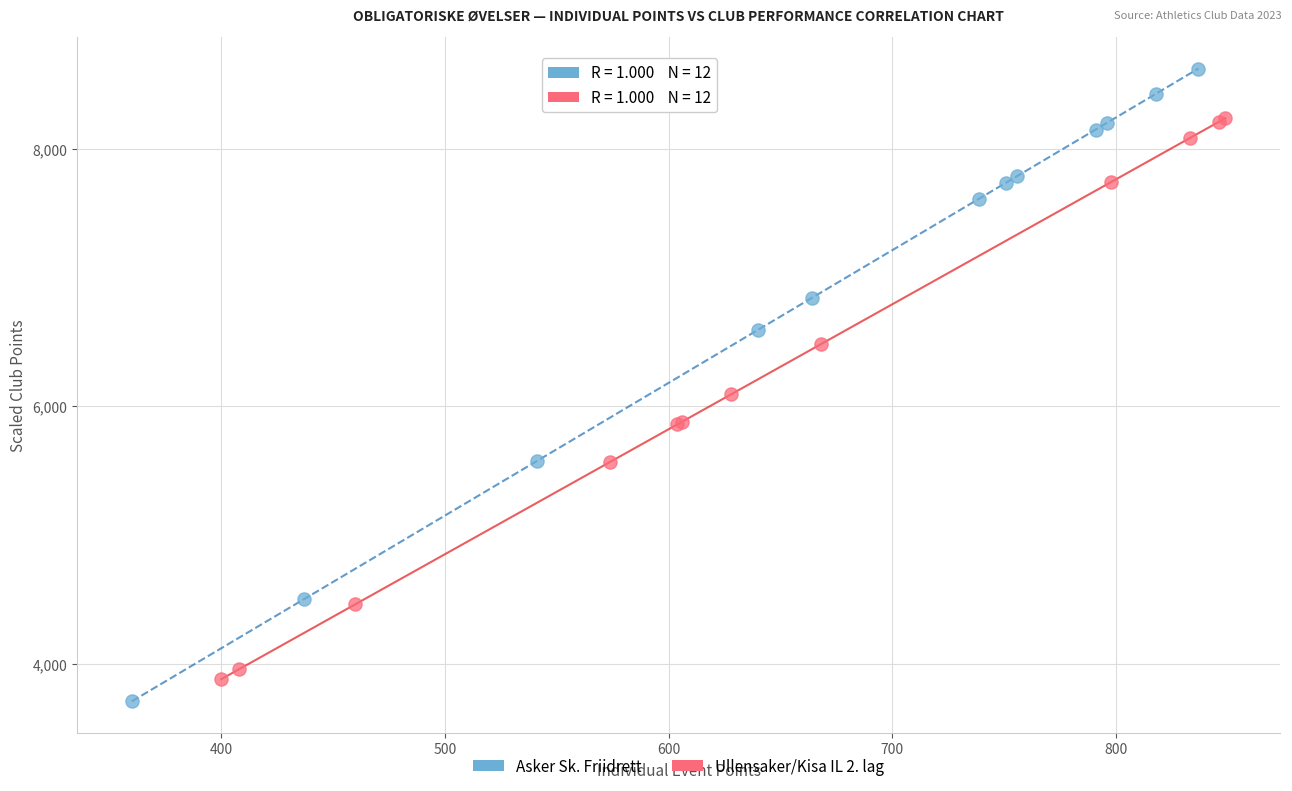

Which series has the widest spread of Y values?

Asker Sk. Friidrett